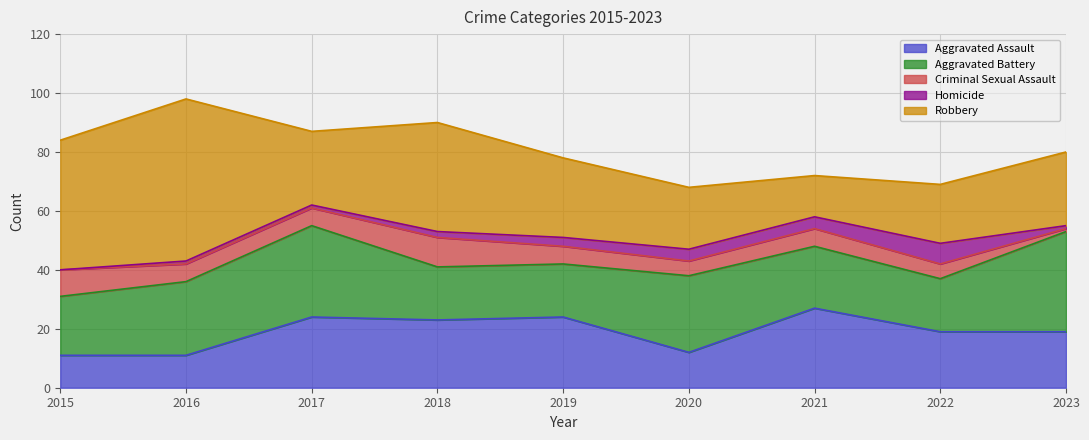

Count the number of categories in the chart.

9